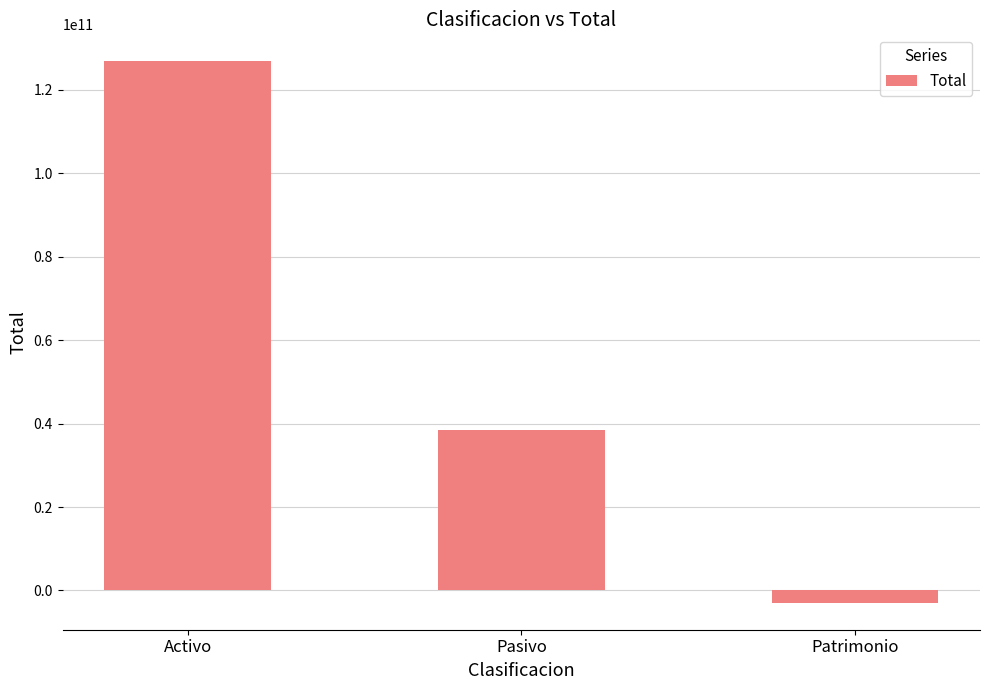

How many data points are less than 38526672953?

1